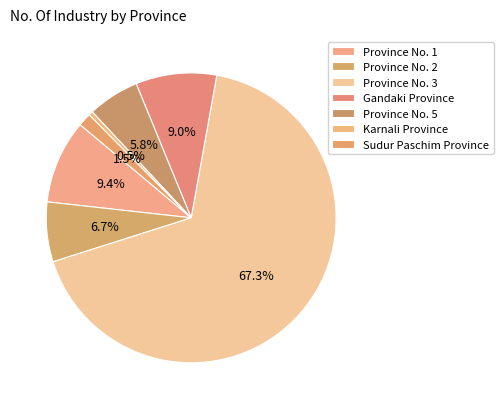

What is the total percentage of Gandaki Province and Province No. 2?

15.7%